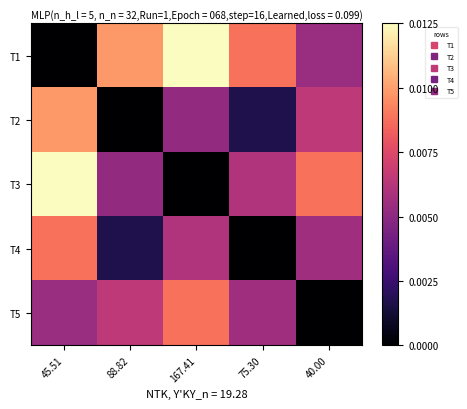

At 75.30, list the series in order from largest to smallest.

T1, T3, T5, T2, T4